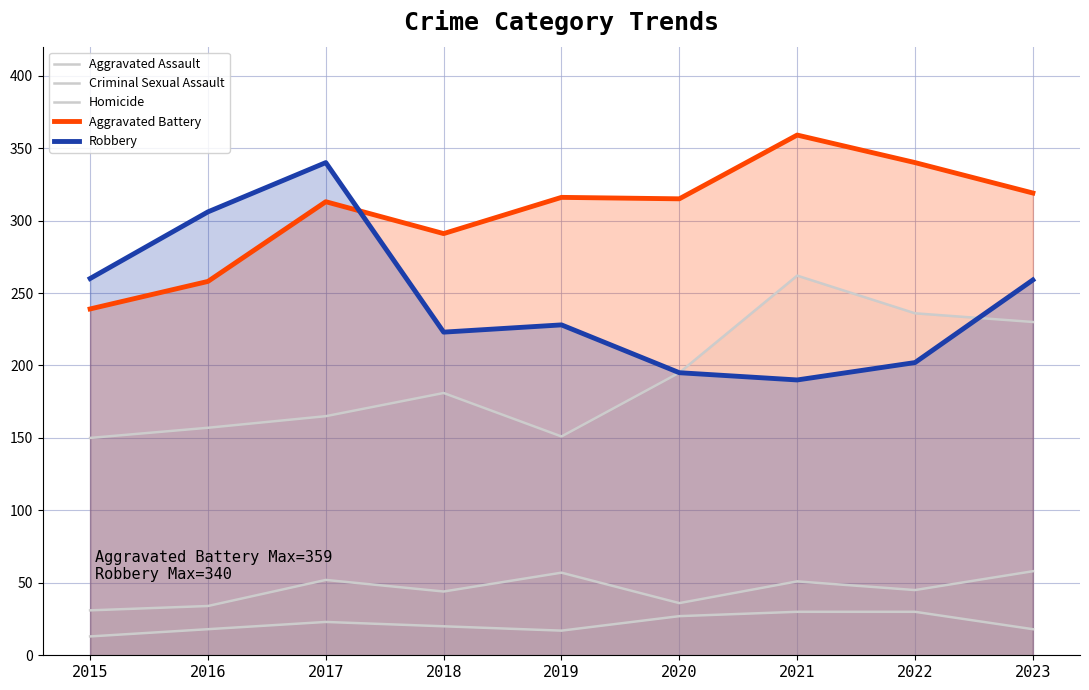

What is the minimum value shown in the chart?

13